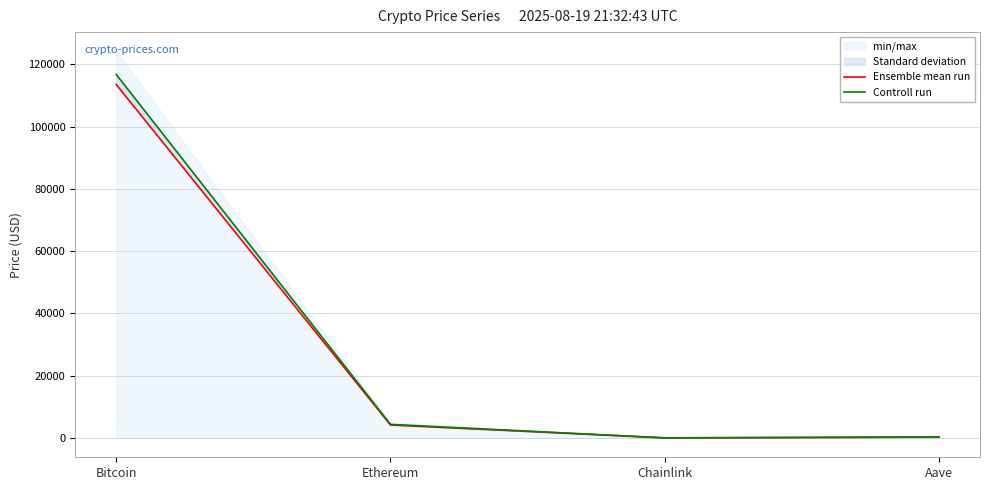

Which category has the lowest value in the Controll run series?

Chainlink